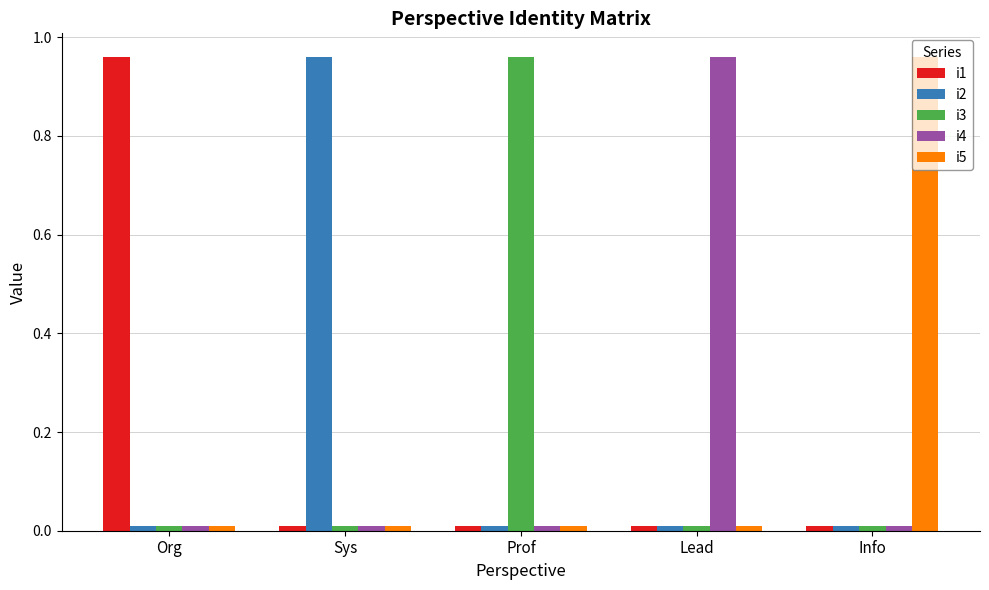

At which label does i4 reach its peak?

Lead